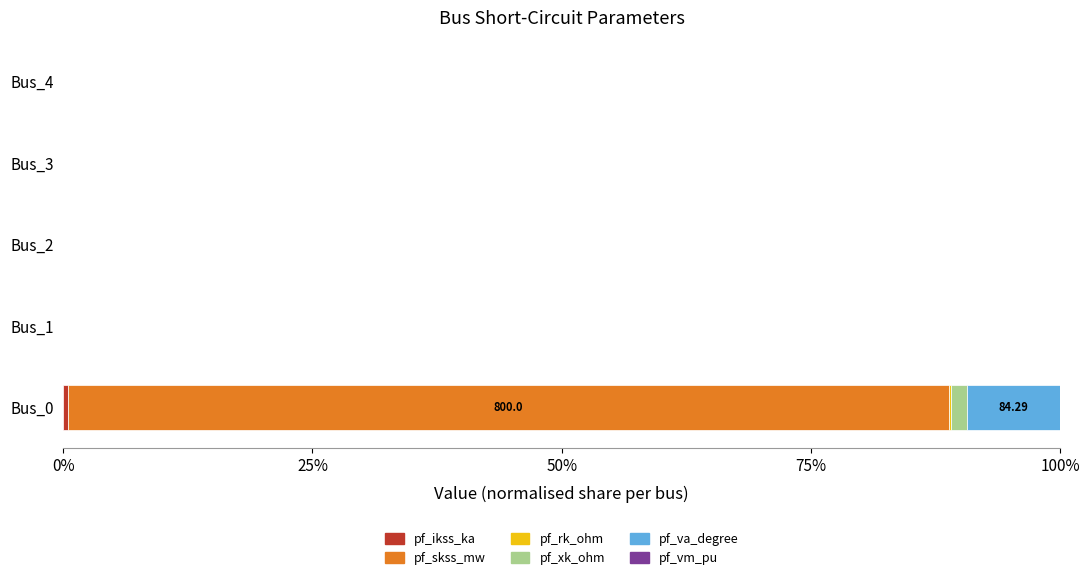

At which category is the sum across all series the highest?

Bus_0